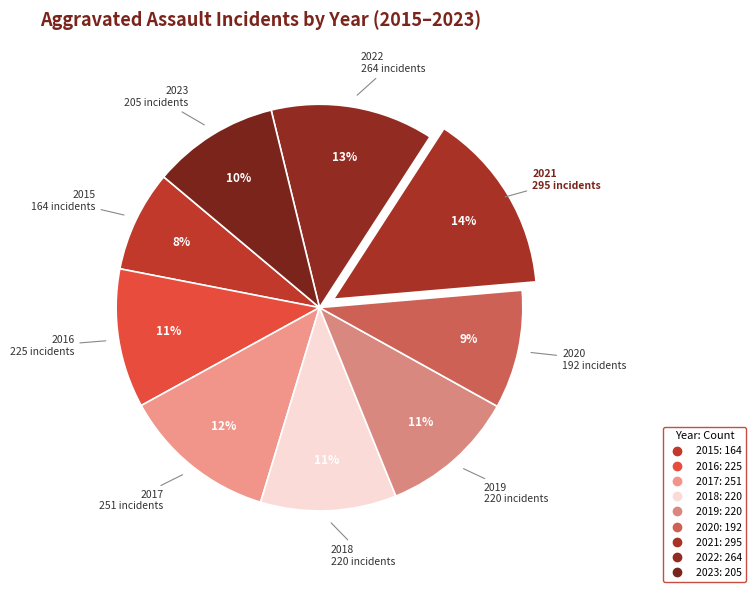

What is the change in value from 2018 to 2020?

-28